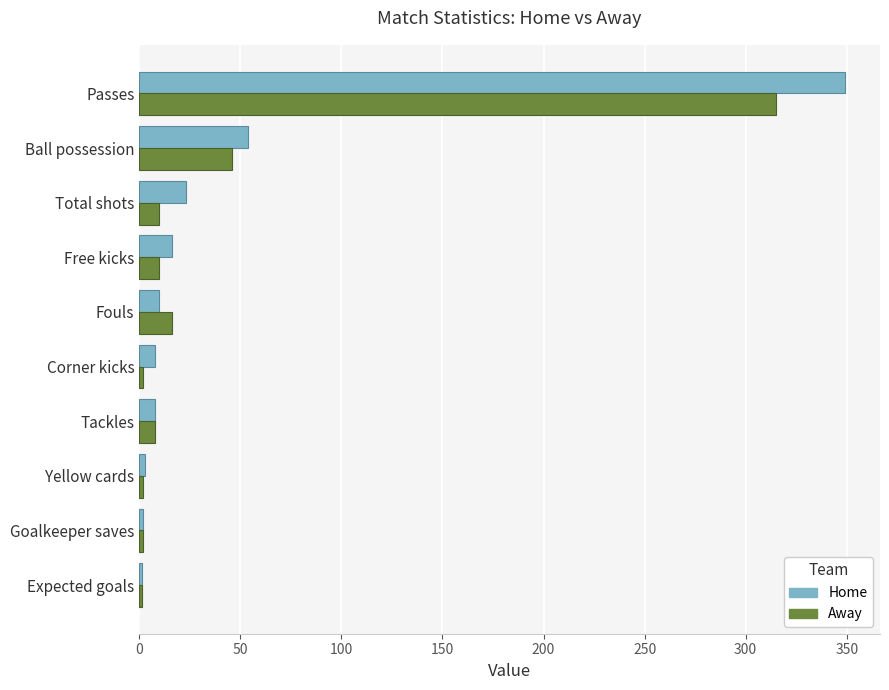

What is the maximum value for Home?

349.0